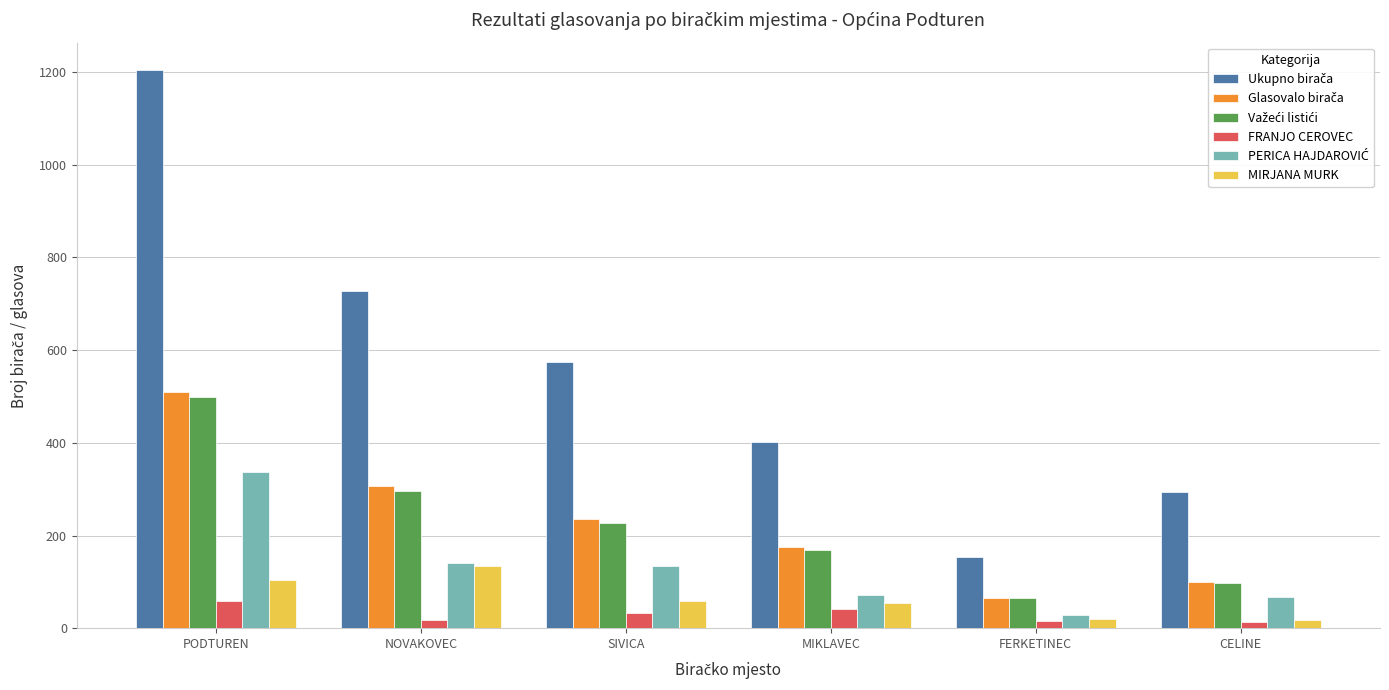

What is the label of the 5th bar from the left?

FERKETINEC